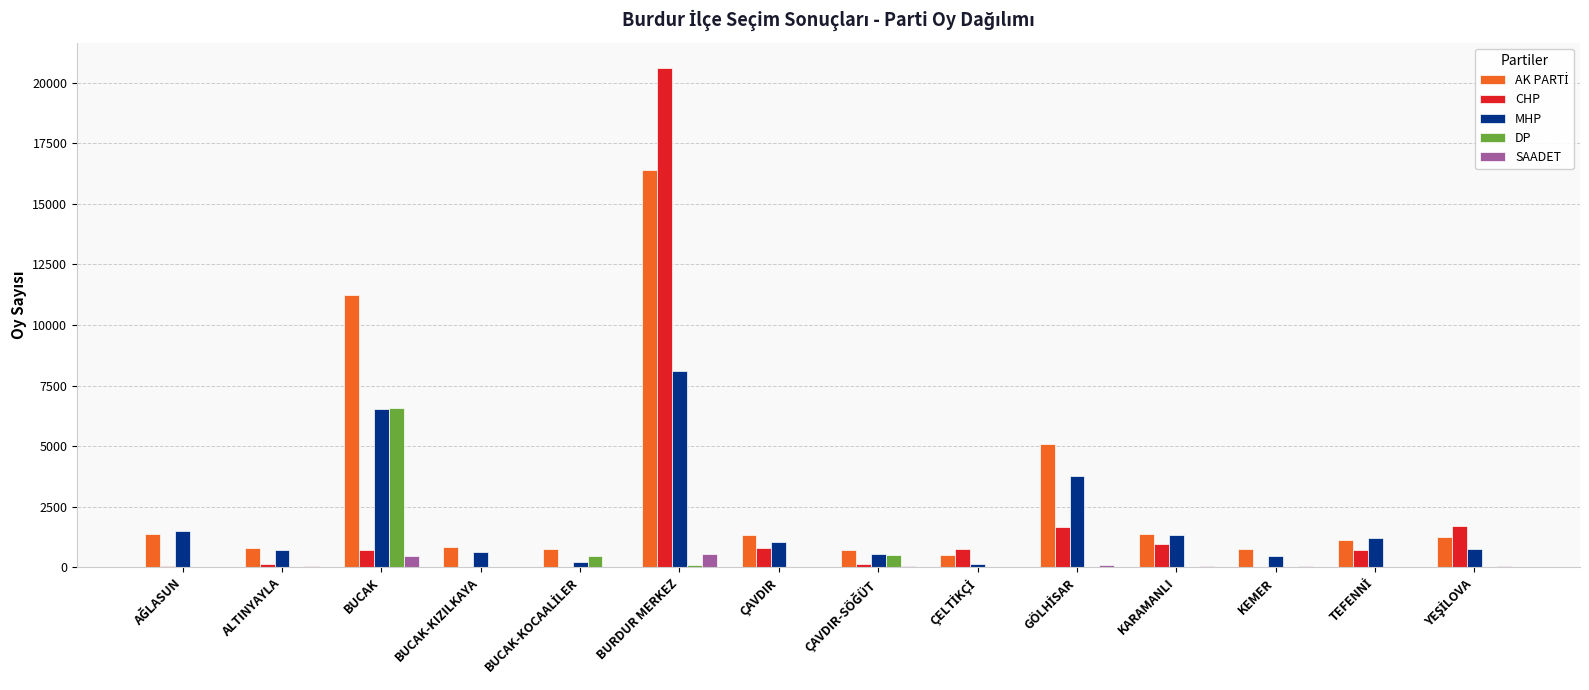

At which category does the chart reach its peak across all series?

BURDUR MERKEZ